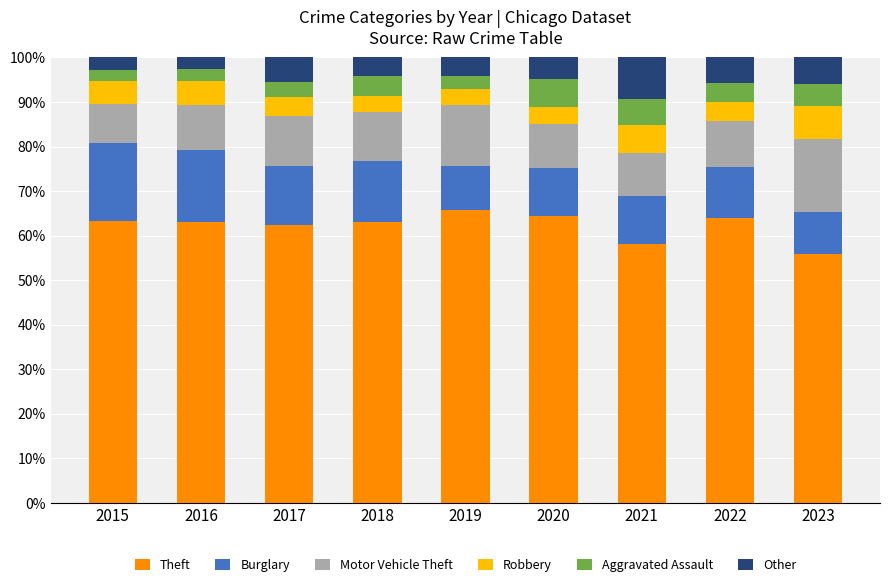

How many data points does each series have?

9